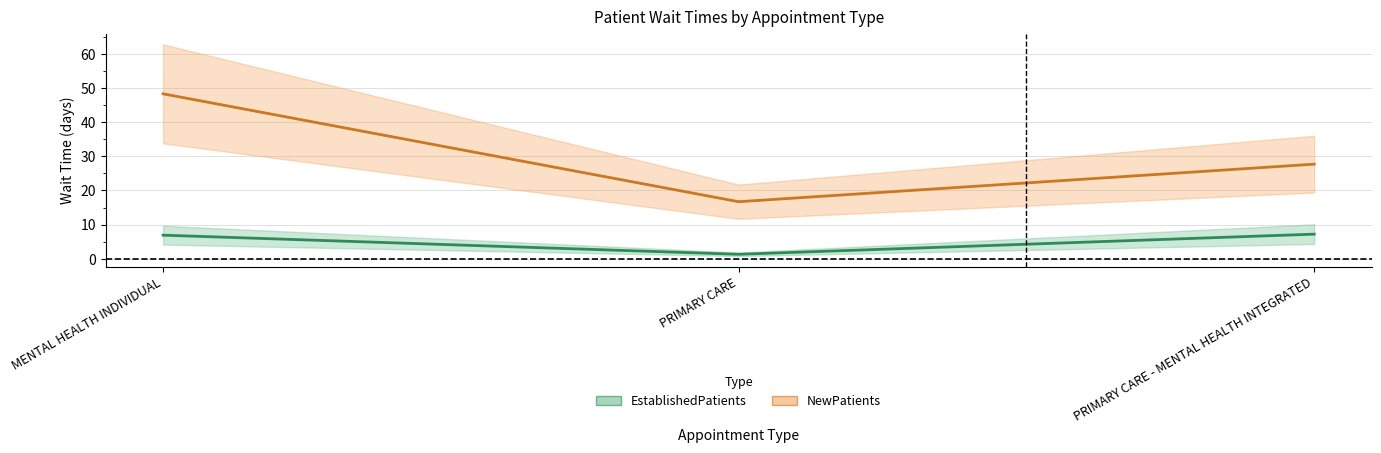

What is the value of the NewPatients point at the 1st from the left?

48.3